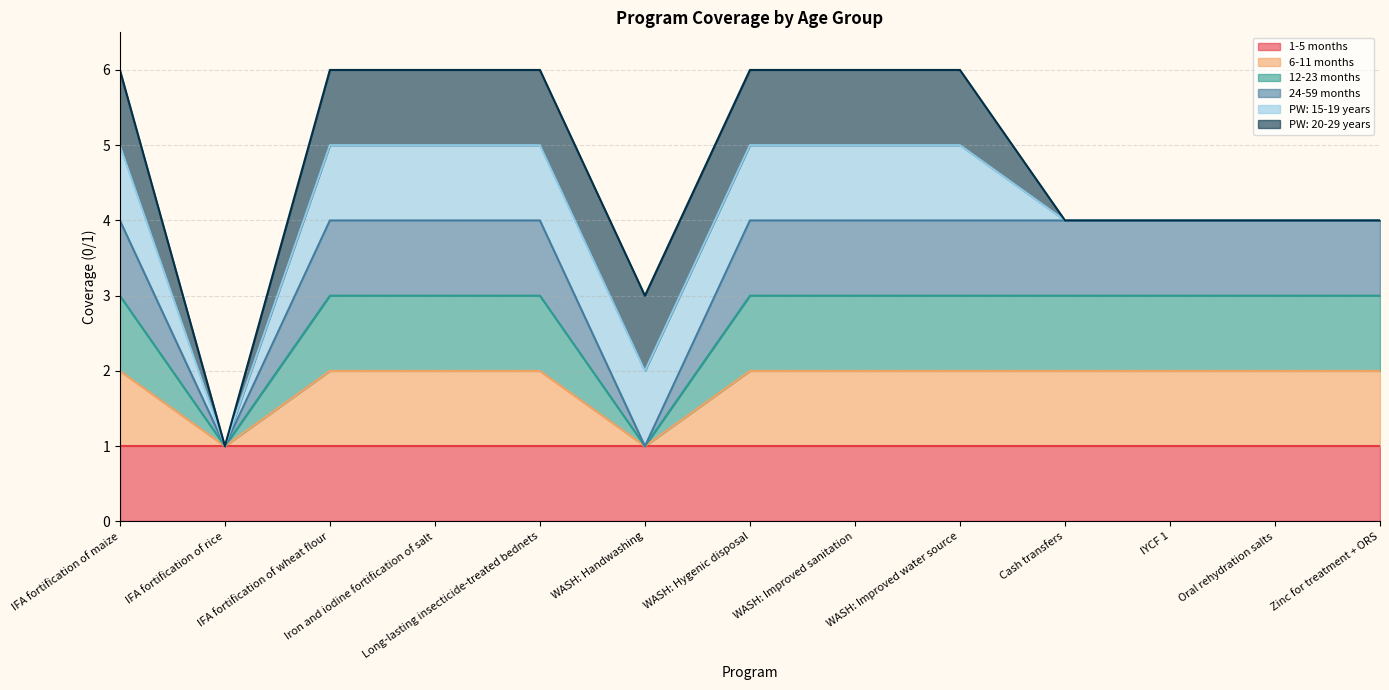

Does the chart have visible grid lines?

Yes